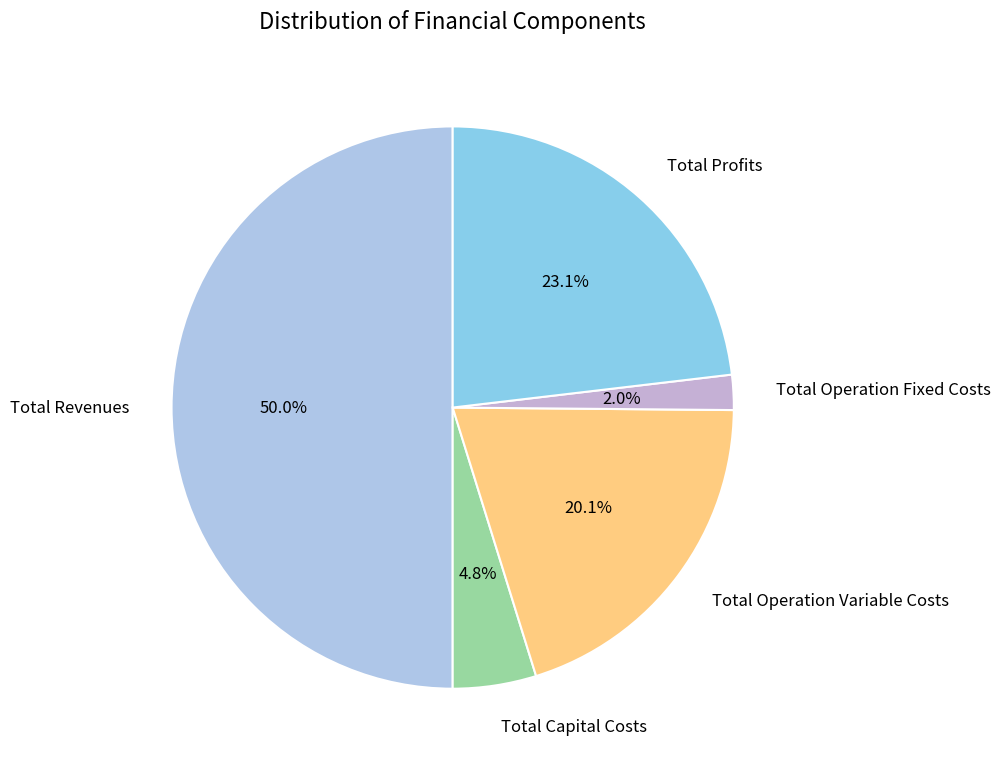

Which category has the smallest portion of the pie?

Total Operation Fixed Costs